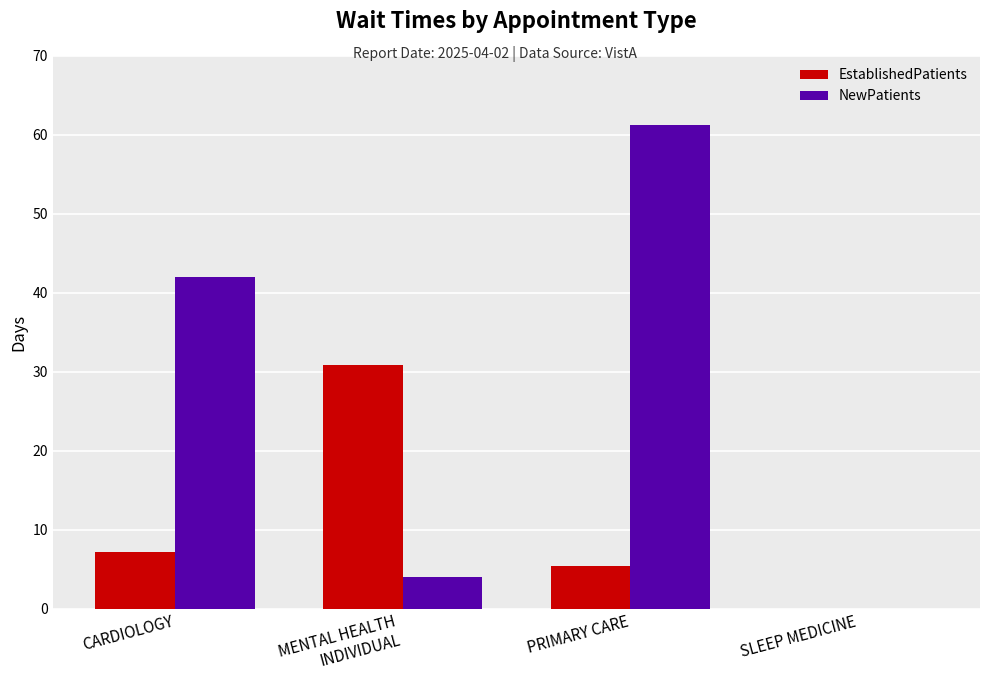

What is the highest value of the EstablishedPatients series?

30.8